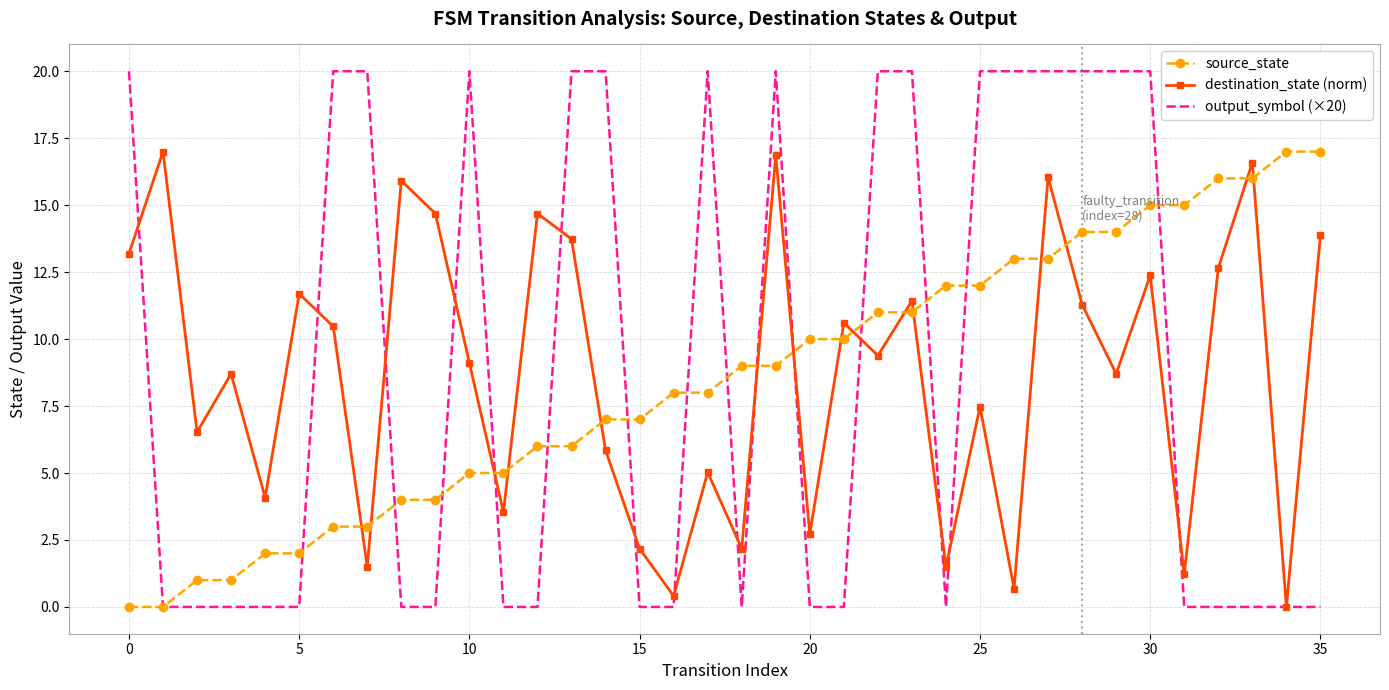

What is the highest value of the destination_state (norm) series?

17.0